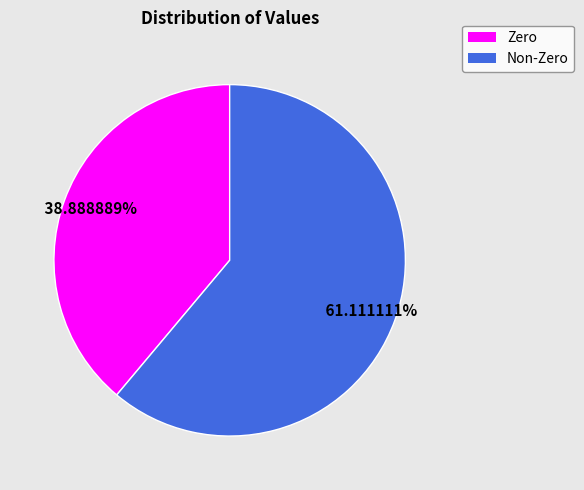

Does any single category account for the majority?

Yes